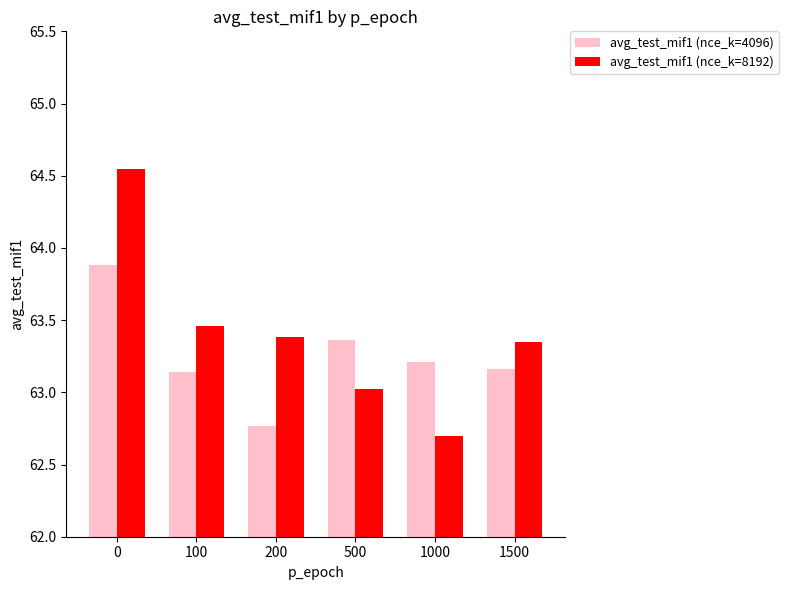

Read the avg_test_mif1 (nce_k=8192) value at 500.

63.0